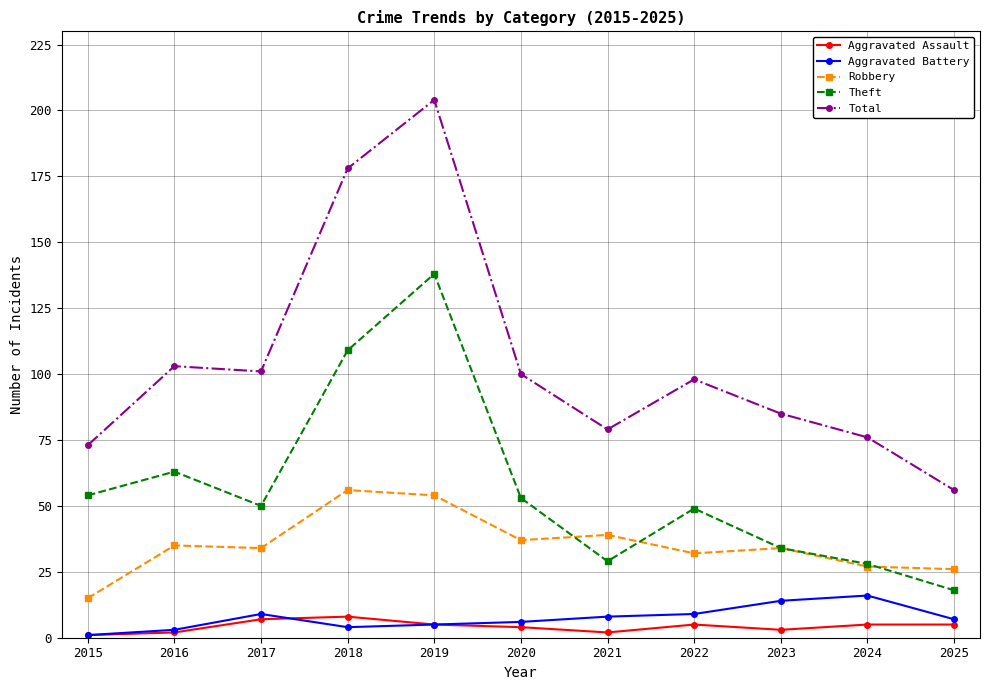

True or false: Total and Aggravated Assault cross at least once.

False